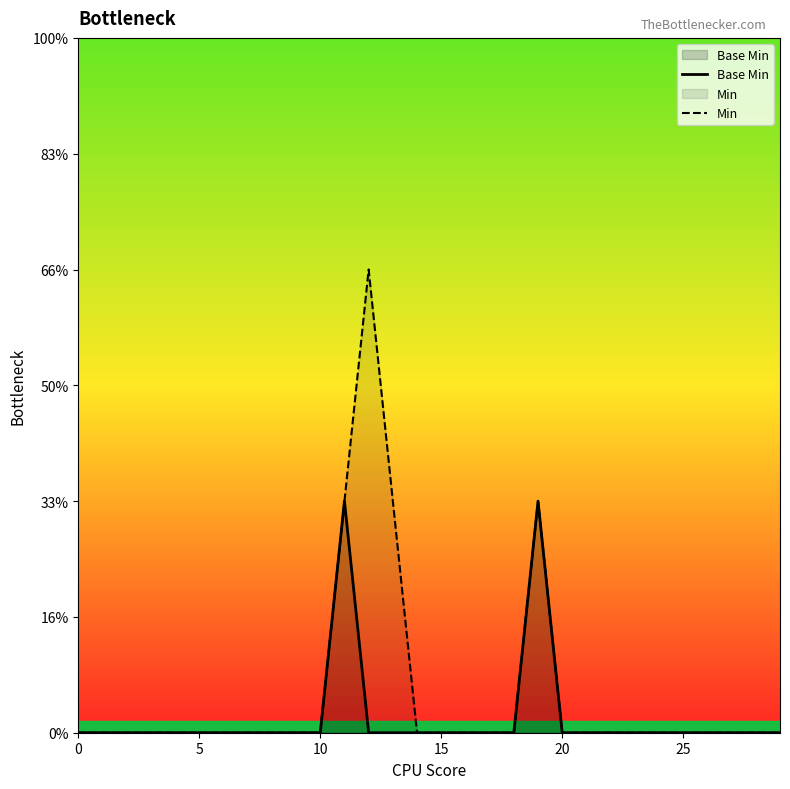

True or false: Base Min has a value of 0 at 12.

False